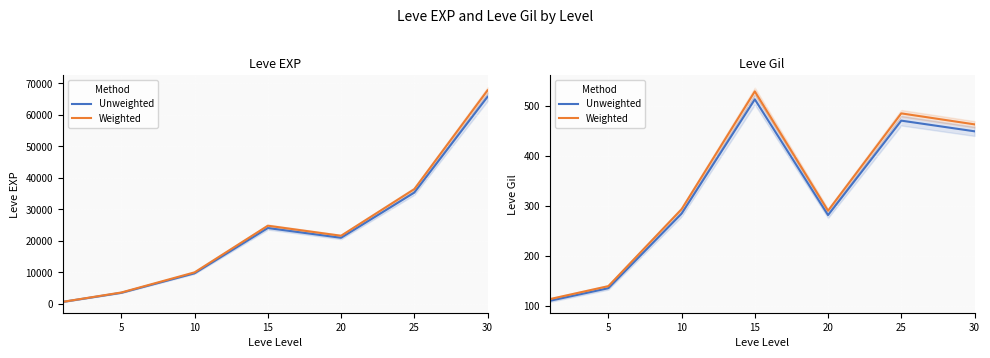

What is the difference between the maximum and minimum values in the Weighted series?

416.0